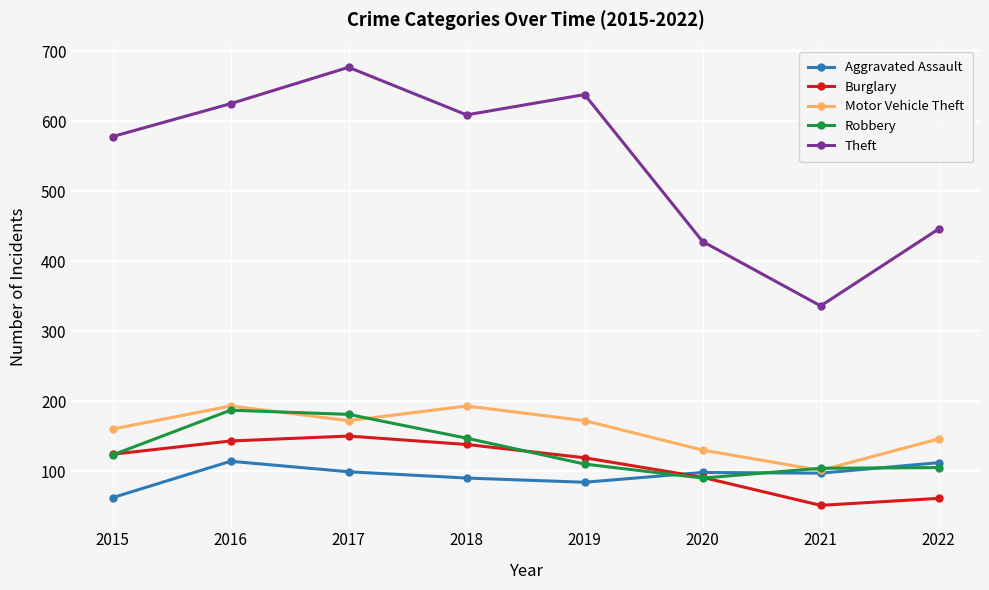

How many lines are shown in the chart?

5